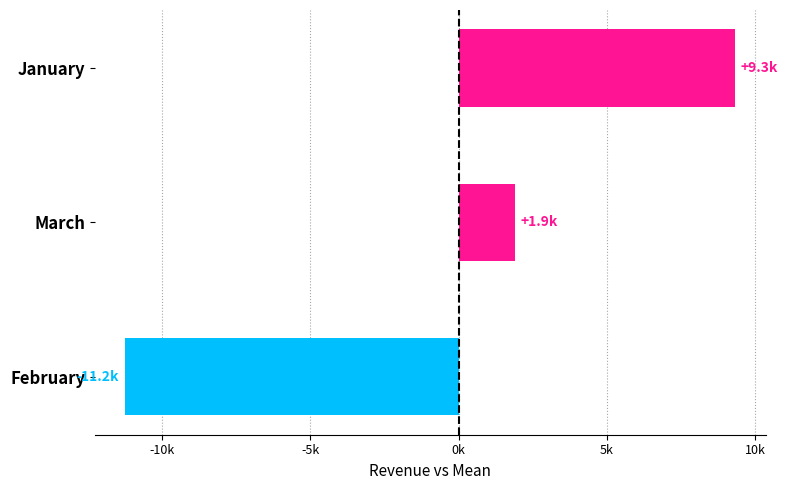

Are the bars horizontal?

Yes